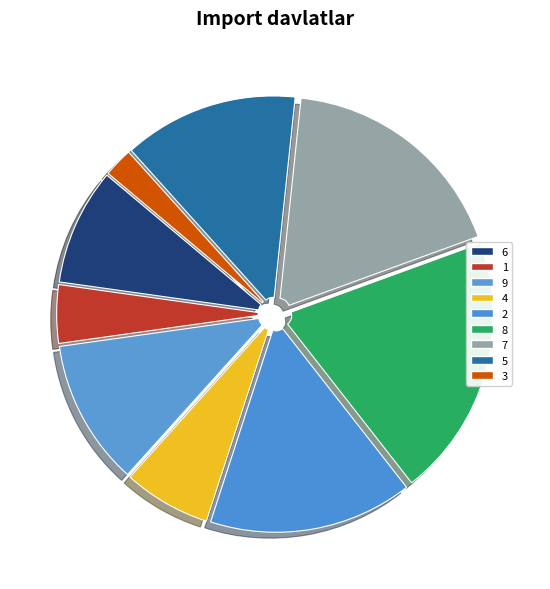

To the nearest percent, what percentage of the pie is 1?

4%